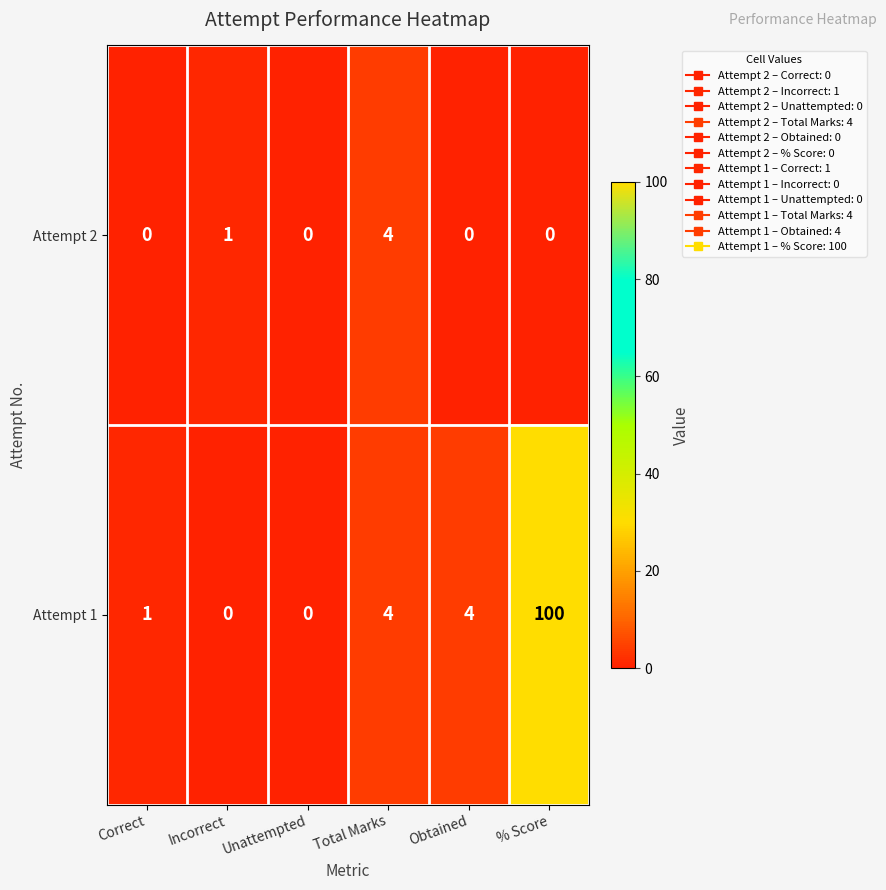

What is the difference between the highest and lowest values at Incorrect?

1